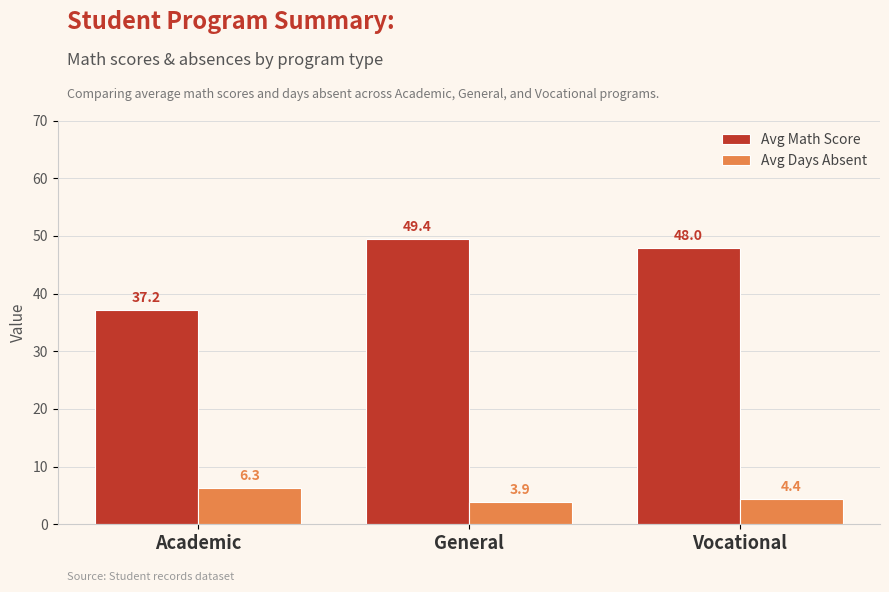

At Vocational, list the series in order from largest to smallest.

Avg Math Score, Avg Days Absent